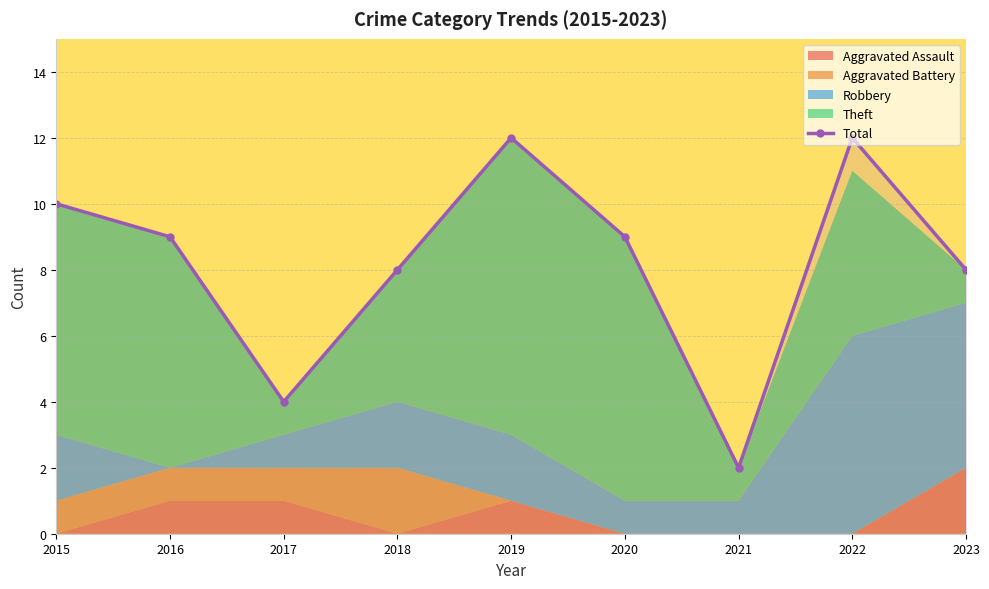

What is the approximate value at 2022, to the nearest 10?

10